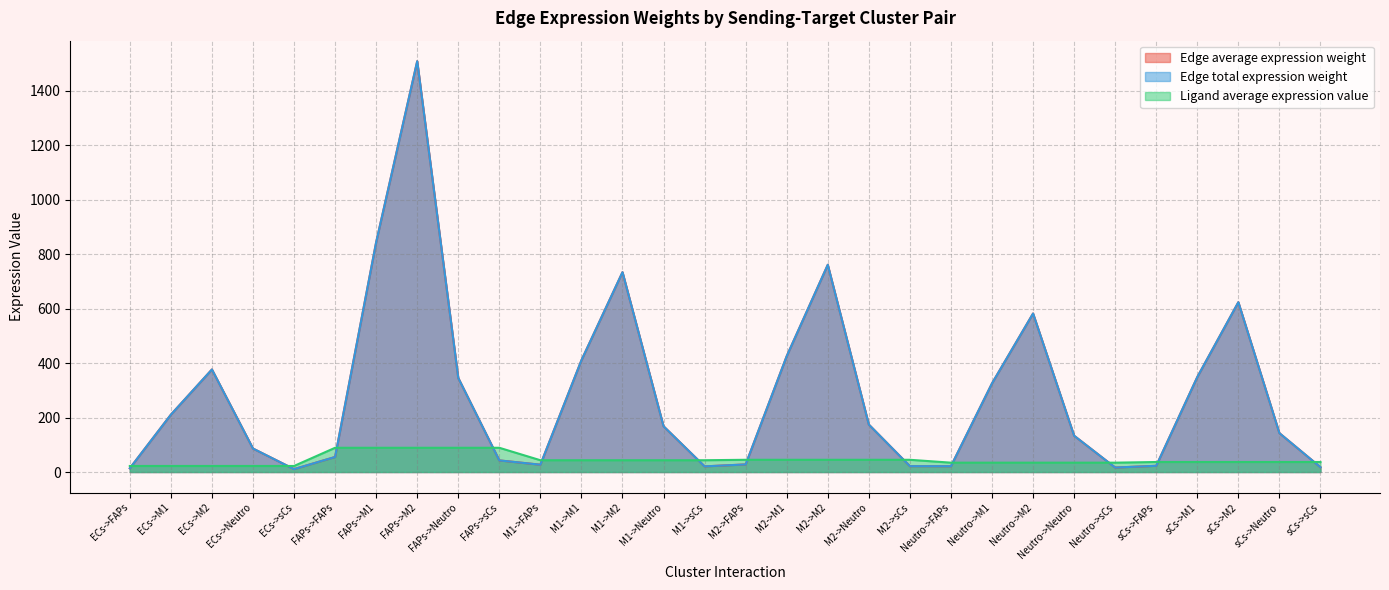

True or false: Edge average expression weight has a value of 86.2 at ECs->Neutro.

True